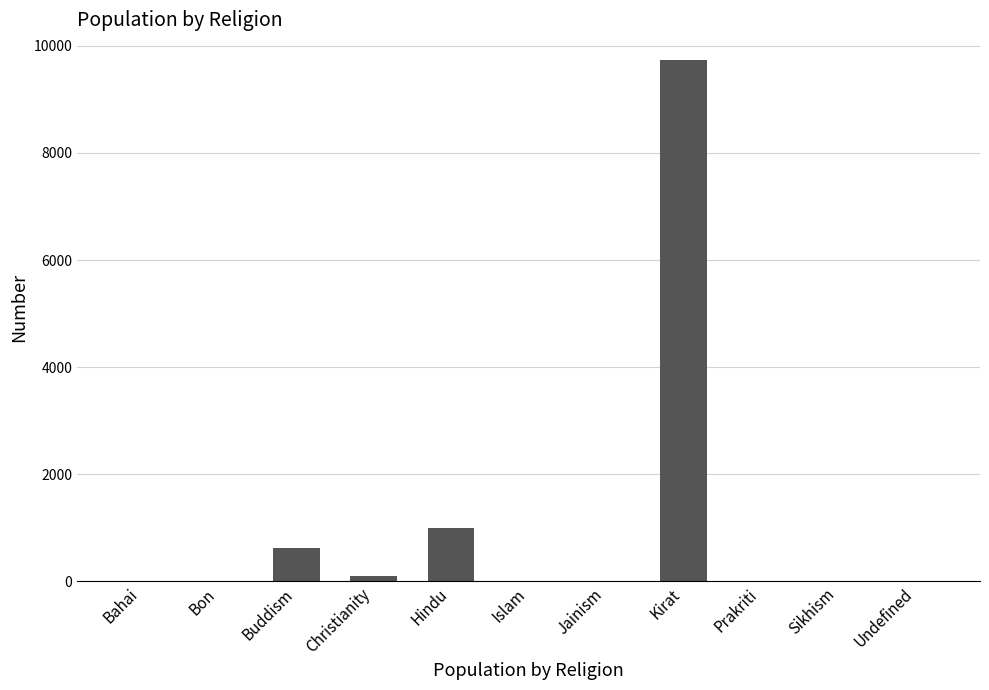

What is the sum of all values?

11452